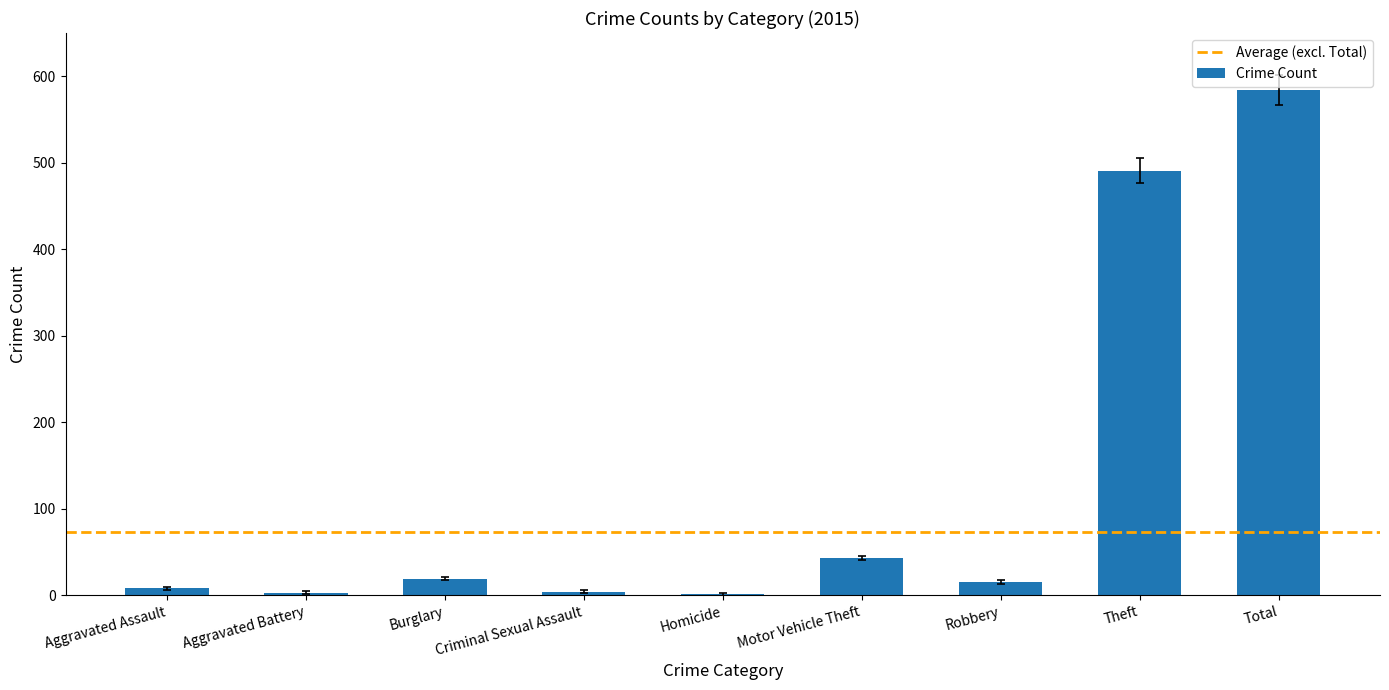

What is the ratio of the value at Theft to the value at Robbery?

32.7